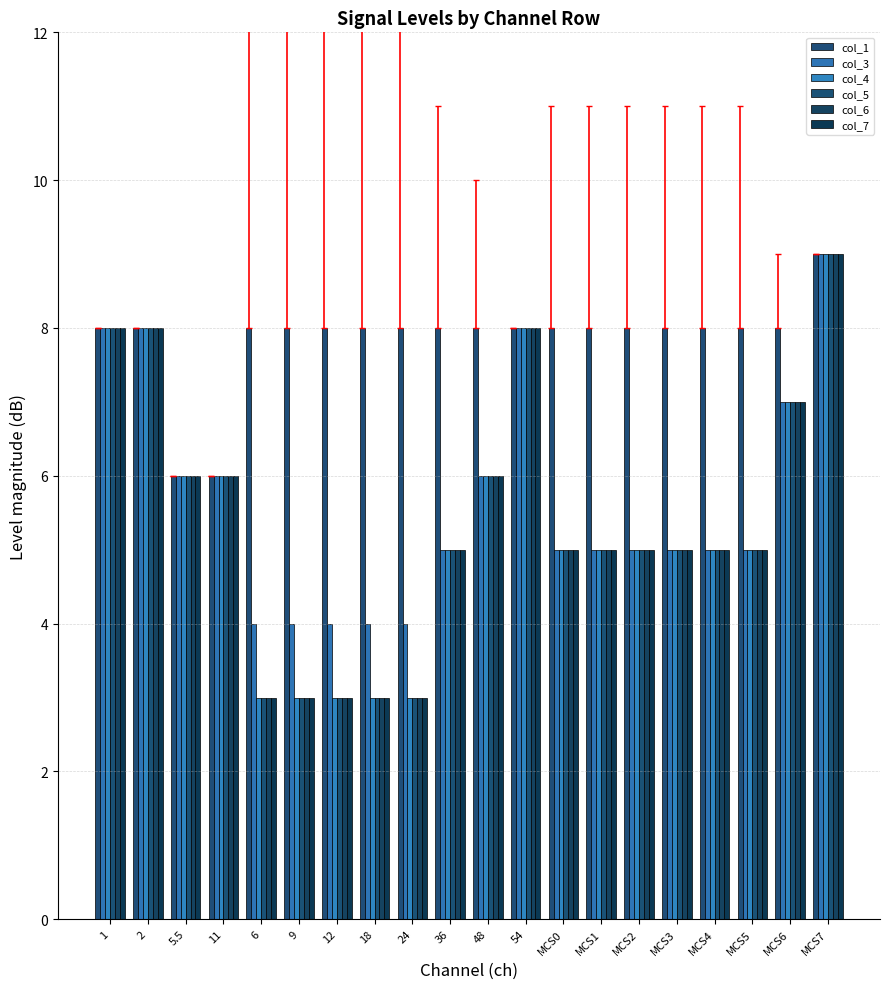

Reading left to right, transcribe all the data shown in this chart.

col_1: 1=8	2=8	5.5=6	11=6	6=8	9=8	12=8	18=8	24=8	36=8	48=8	54=8	MCS0=8	MCS1=8	MCS2=8	MCS3=8	MCS4=8	MCS5=8	MCS6=8	MCS7=9
col_3: 1=8	2=8	5.5=6	11=6	6=4	9=4	12=4	18=4	24=4	36=5	48=6	54=8	MCS0=5	MCS1=5	MCS2=5	MCS3=5	MCS4=5	MCS5=5	MCS6=7	MCS7=9
col_4: 1=8	2=8	5.5=6	11=6	6=3	9=3	12=3	18=3	24=3	36=5	48=6	54=8	MCS0=5	MCS1=5	MCS2=5	MCS3=5	MCS4=5	MCS5=5	MCS6=7	MCS7=9
col_5: 1=8	2=8	5.5=6	11=6	6=3	9=3	12=3	18=3	24=3	36=5	48=6	54=8	MCS0=5	MCS1=5	MCS2=5	MCS3=5	MCS4=5	MCS5=5	MCS6=7	MCS7=9
col_6: 1=8	2=8	5.5=6	11=6	6=3	9=3	12=3	18=3	24=3	36=5	48=6	54=8	MCS0=5	MCS1=5	MCS2=5	MCS3=5	MCS4=5	MCS5=5	MCS6=7	MCS7=9
col_7: 1=8	2=8	5.5=6	11=6	6=3	9=3	12=3	18=3	24=3	36=5	48=6	54=8	MCS0=5	MCS1=5	MCS2=5	MCS3=5	MCS4=5	MCS5=5	MCS6=7	MCS7=9